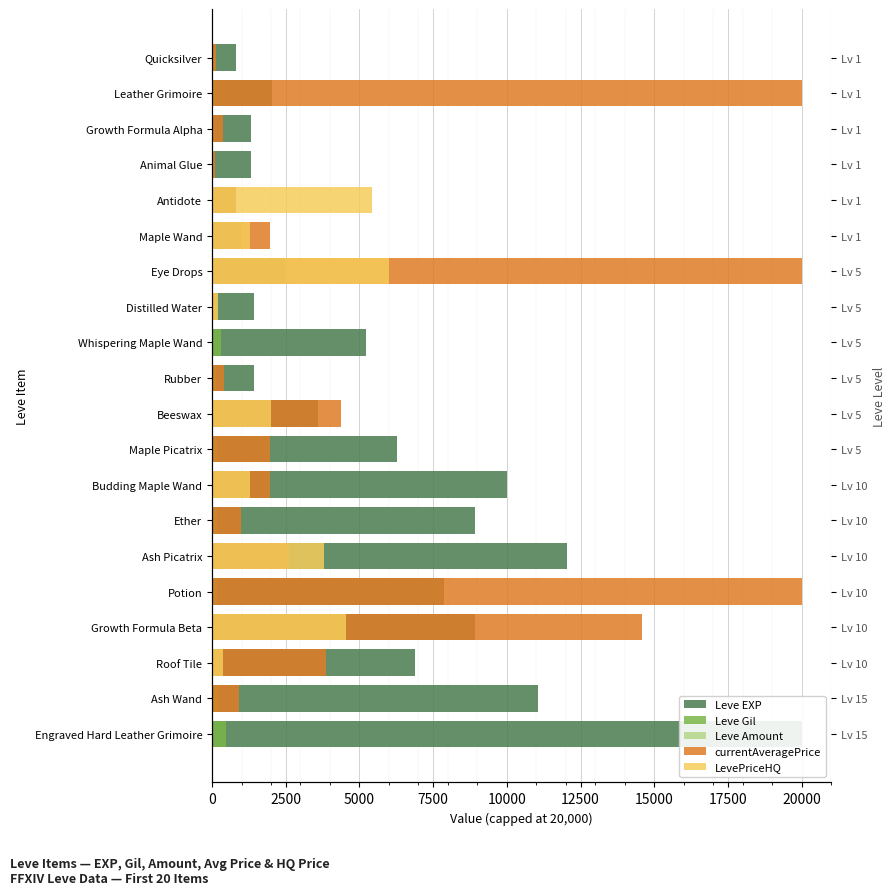

Which series has the largest range (max minus min)?

currentAveragePrice